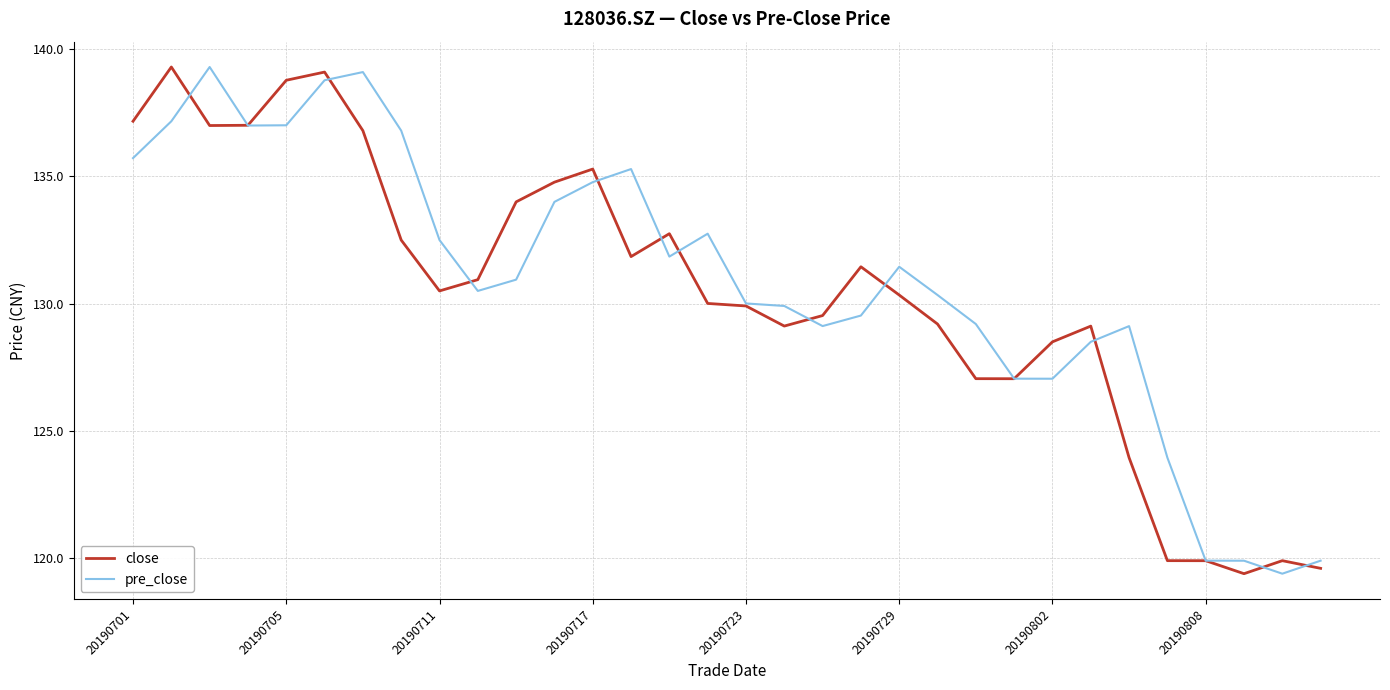

What is the maximum value for pre_close?

139.3